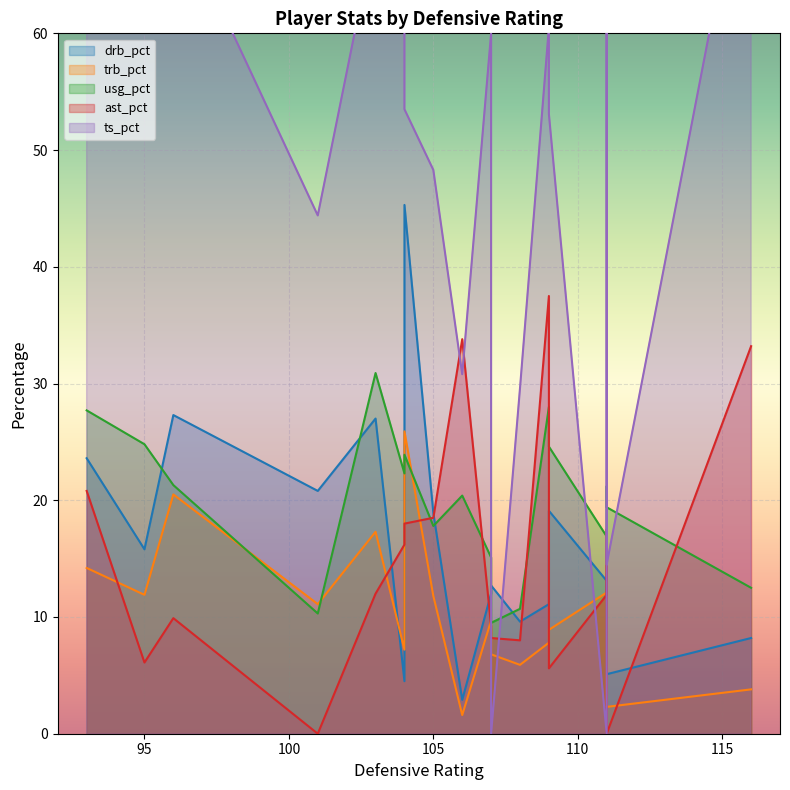

What is the value of the usg_pct point at the 9th from the left?

15.1